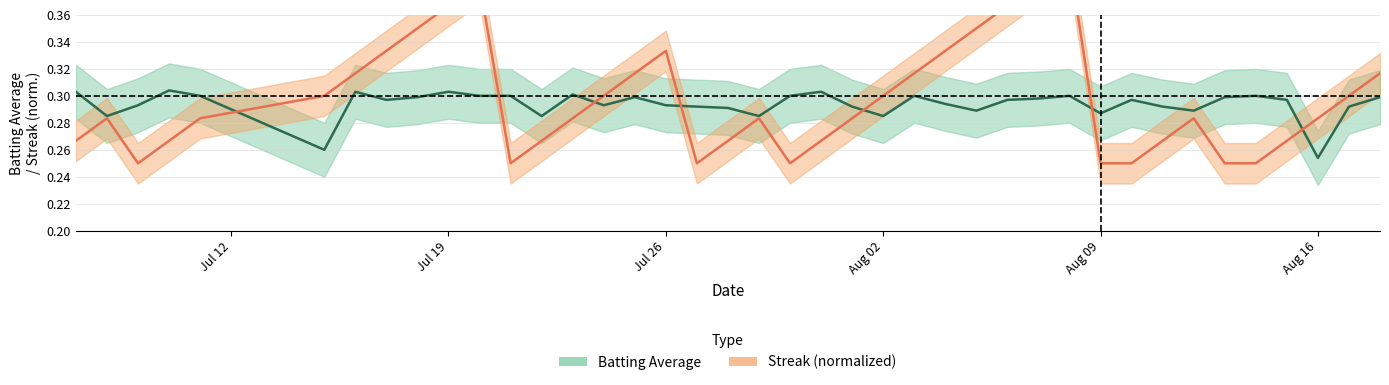

Where is Batting Average nearest to the value 0?

Aug 16